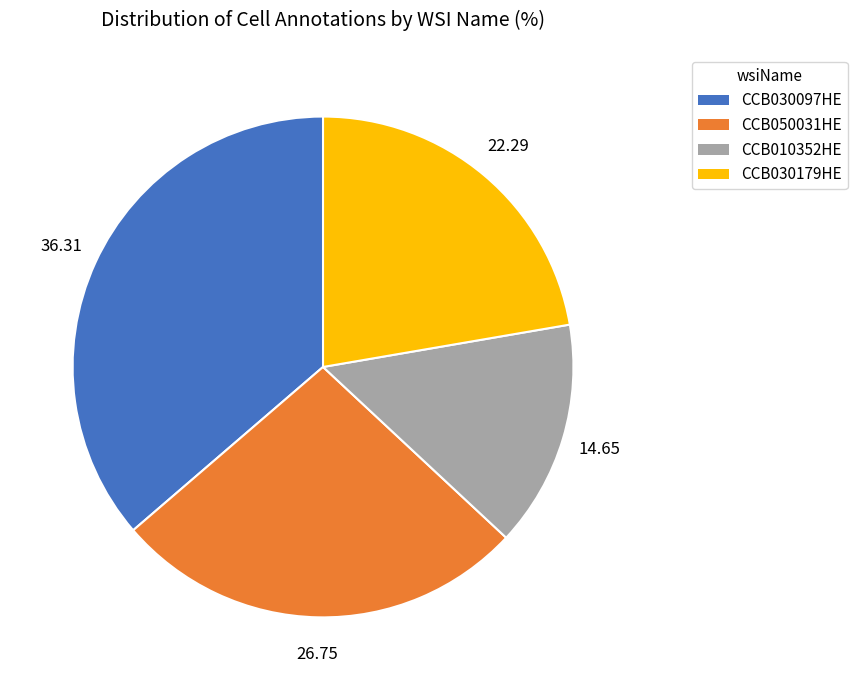

Is there a majority slice in this chart?

No